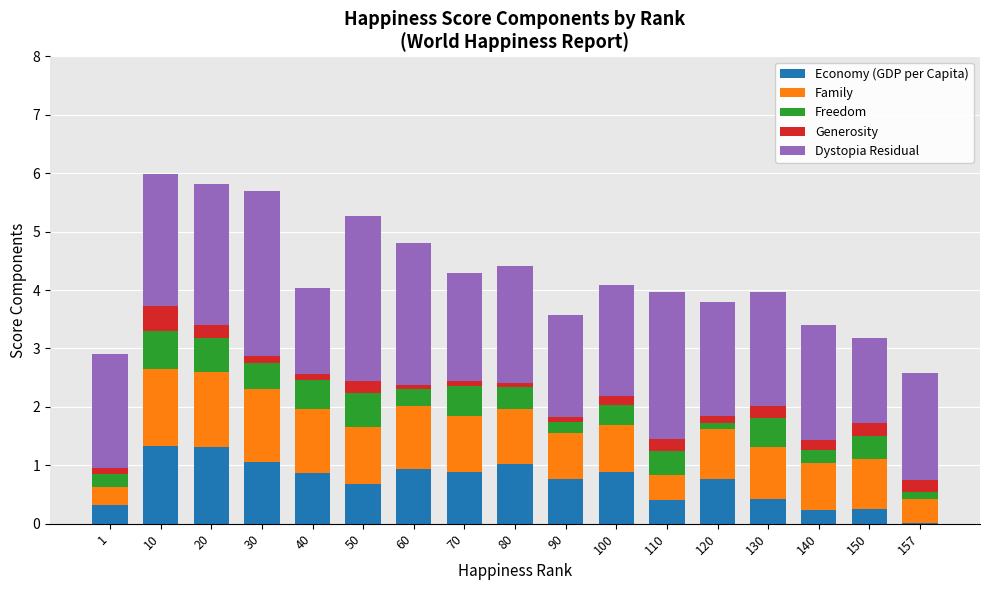

The Economy (GDP per Capita) series shows 0.2 at 140. True or false?

True